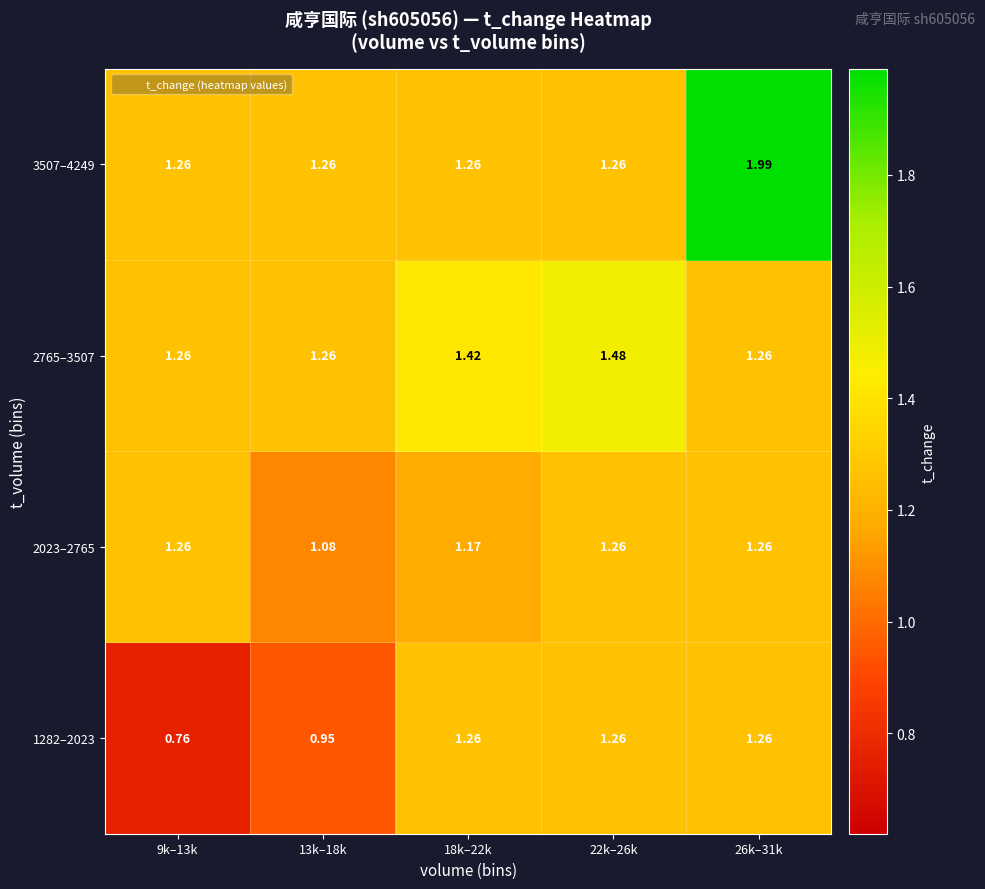

At how many categories does at least one series exceed 1?

5